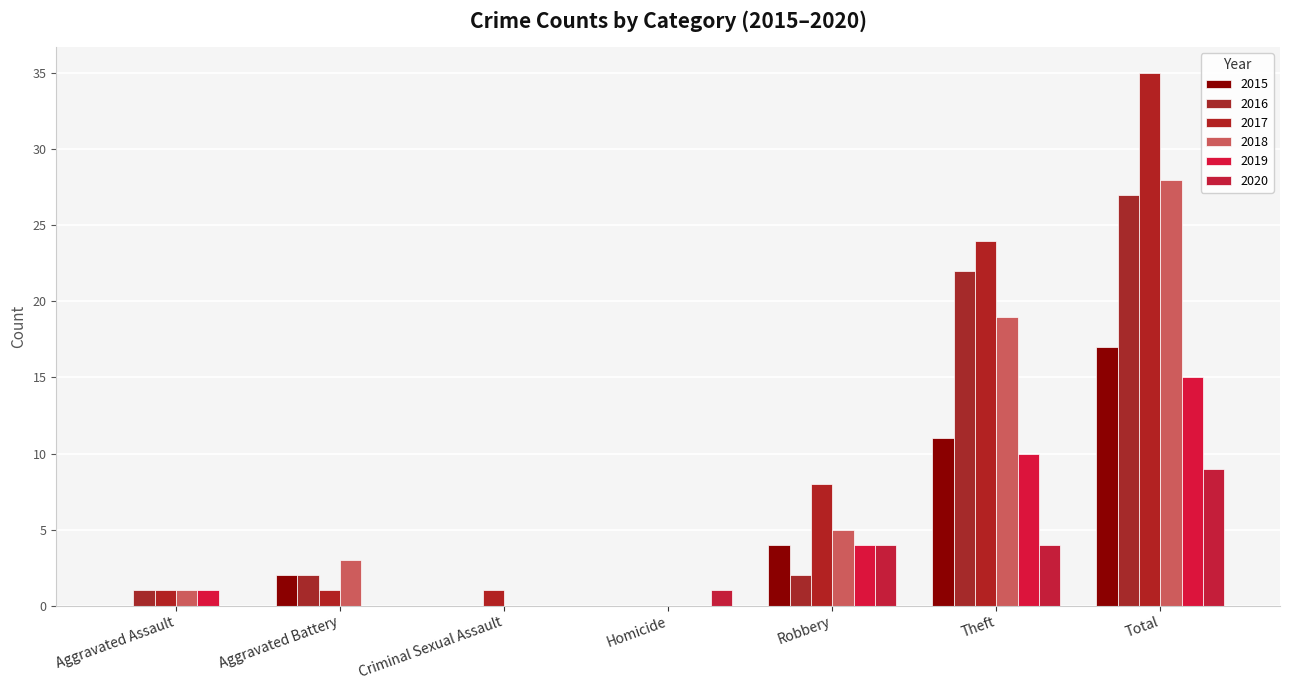

True or false: 2020 has a value of 4 at Robbery.

True